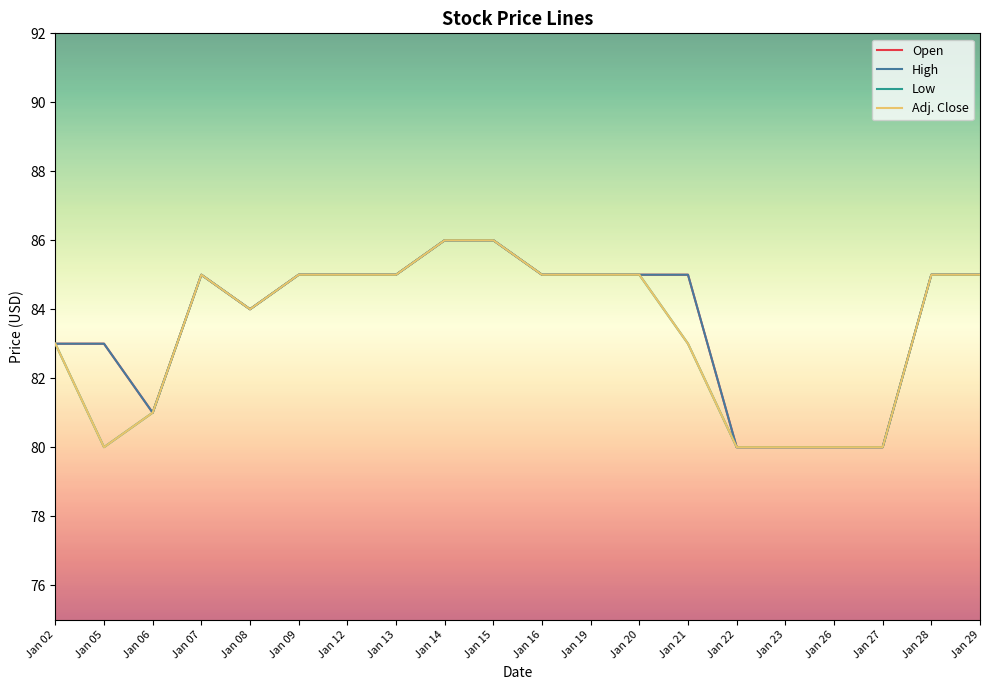

What is the value of the Adj. Close point at the 2nd from the left?

80